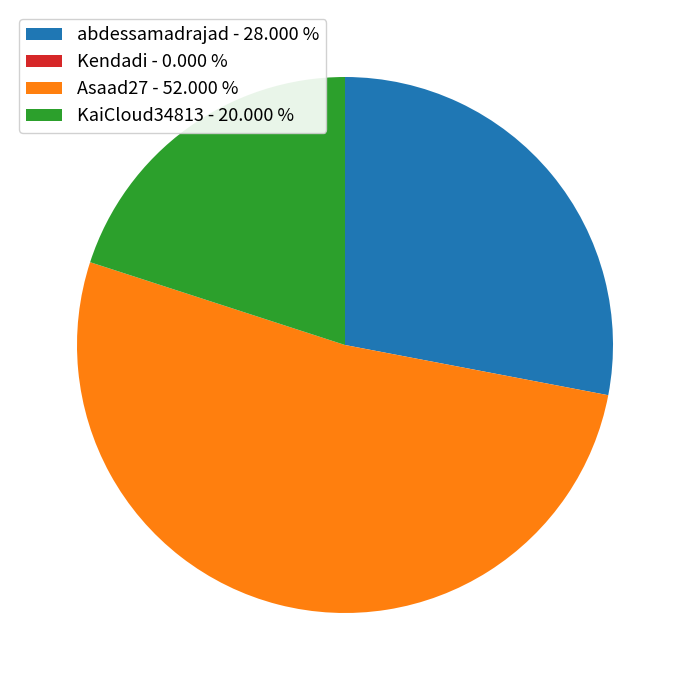

Is there a majority slice in this chart?

Yes